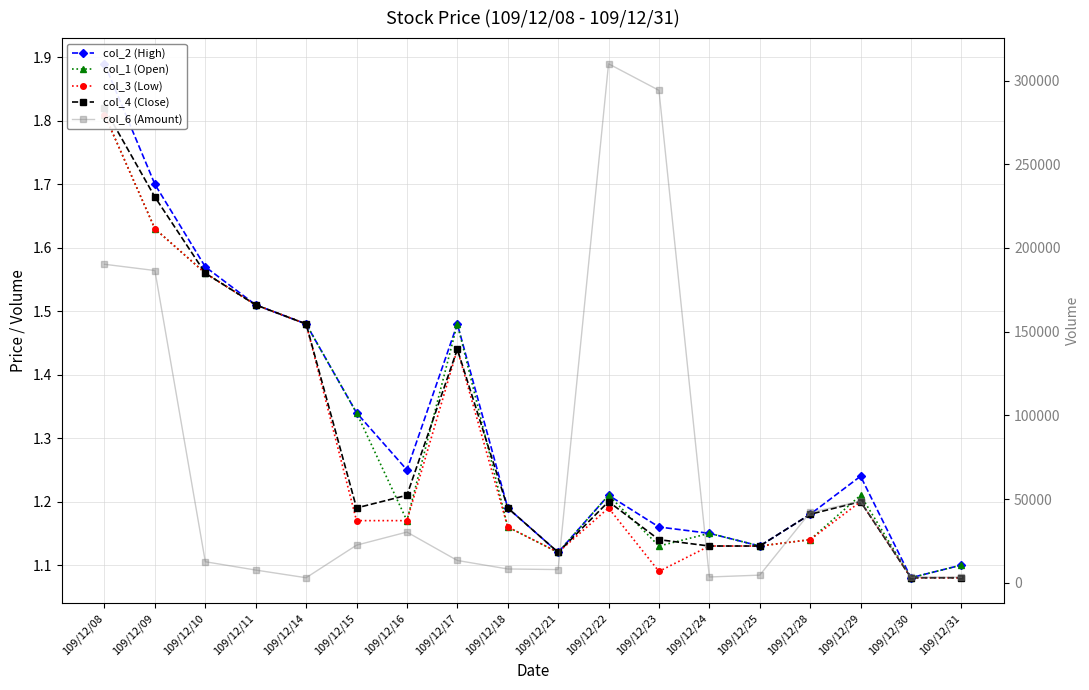

True or false: col_2 (High) and col_6 (Amount) cross at least once.

False